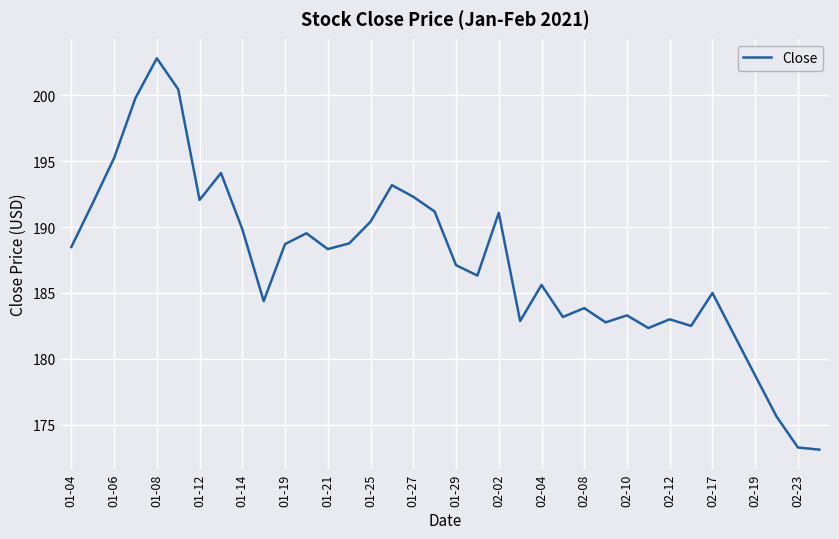

What is the difference between the maximum and minimum values?

29.7